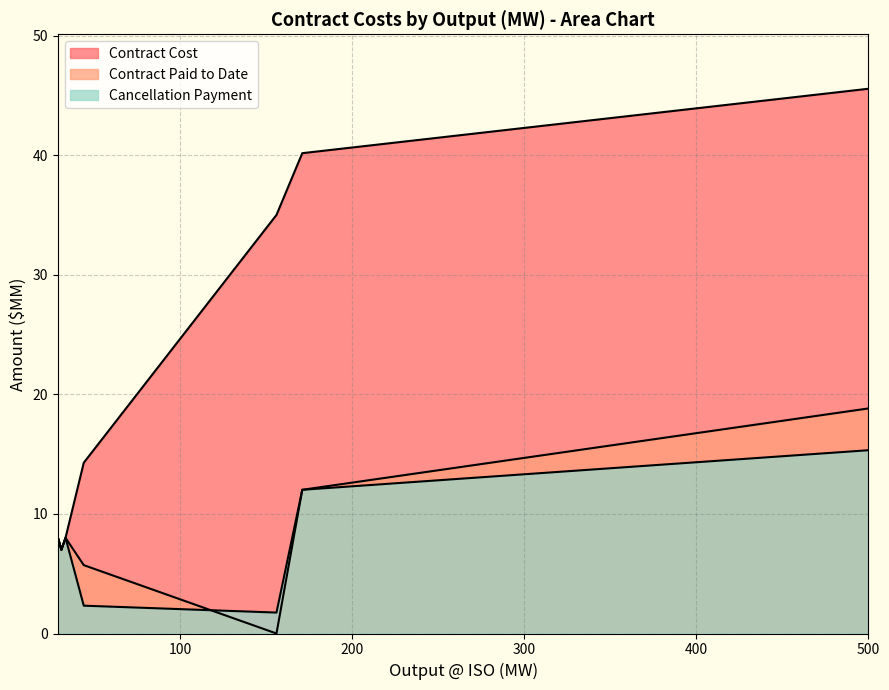

What is the average value of the Contract Paid to Date series?

8.1